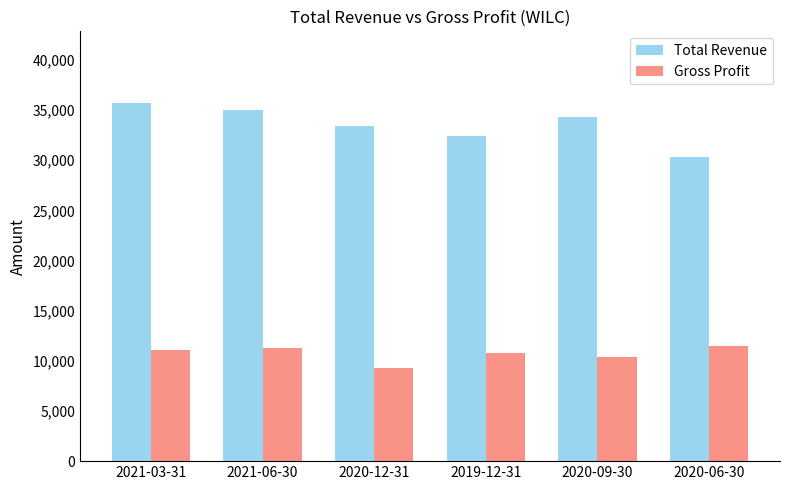

Are the bars grouped side by side (vs. stacked)?

Yes